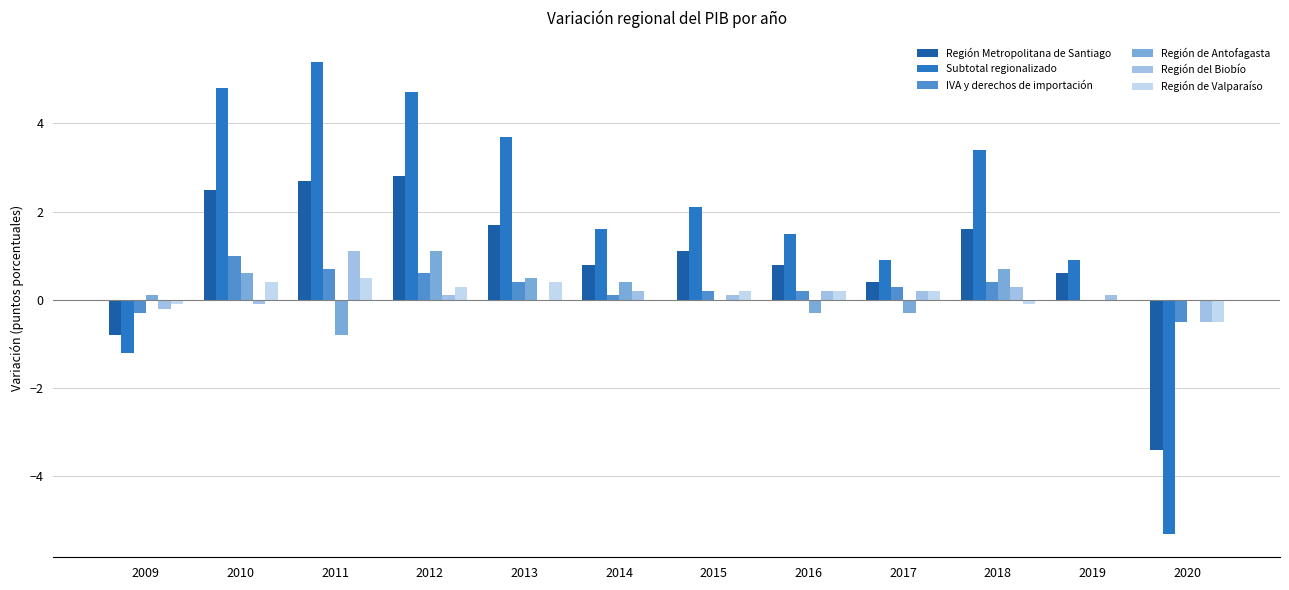

What is the maximum value for IVA y derechos de importación?

1.0